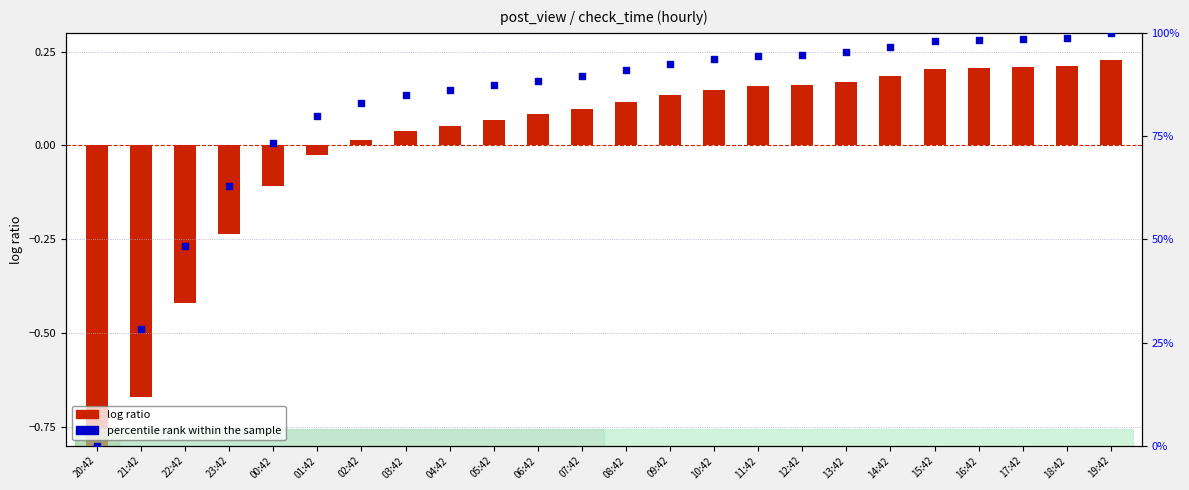

At which category is the sum across all series the highest?

19:42